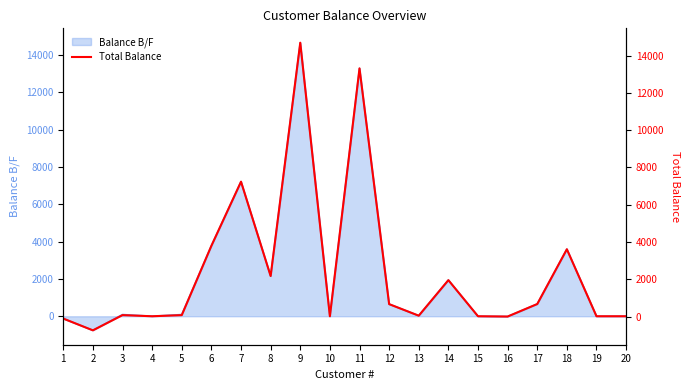

Does the chart display data point markers on the line(s)?

No